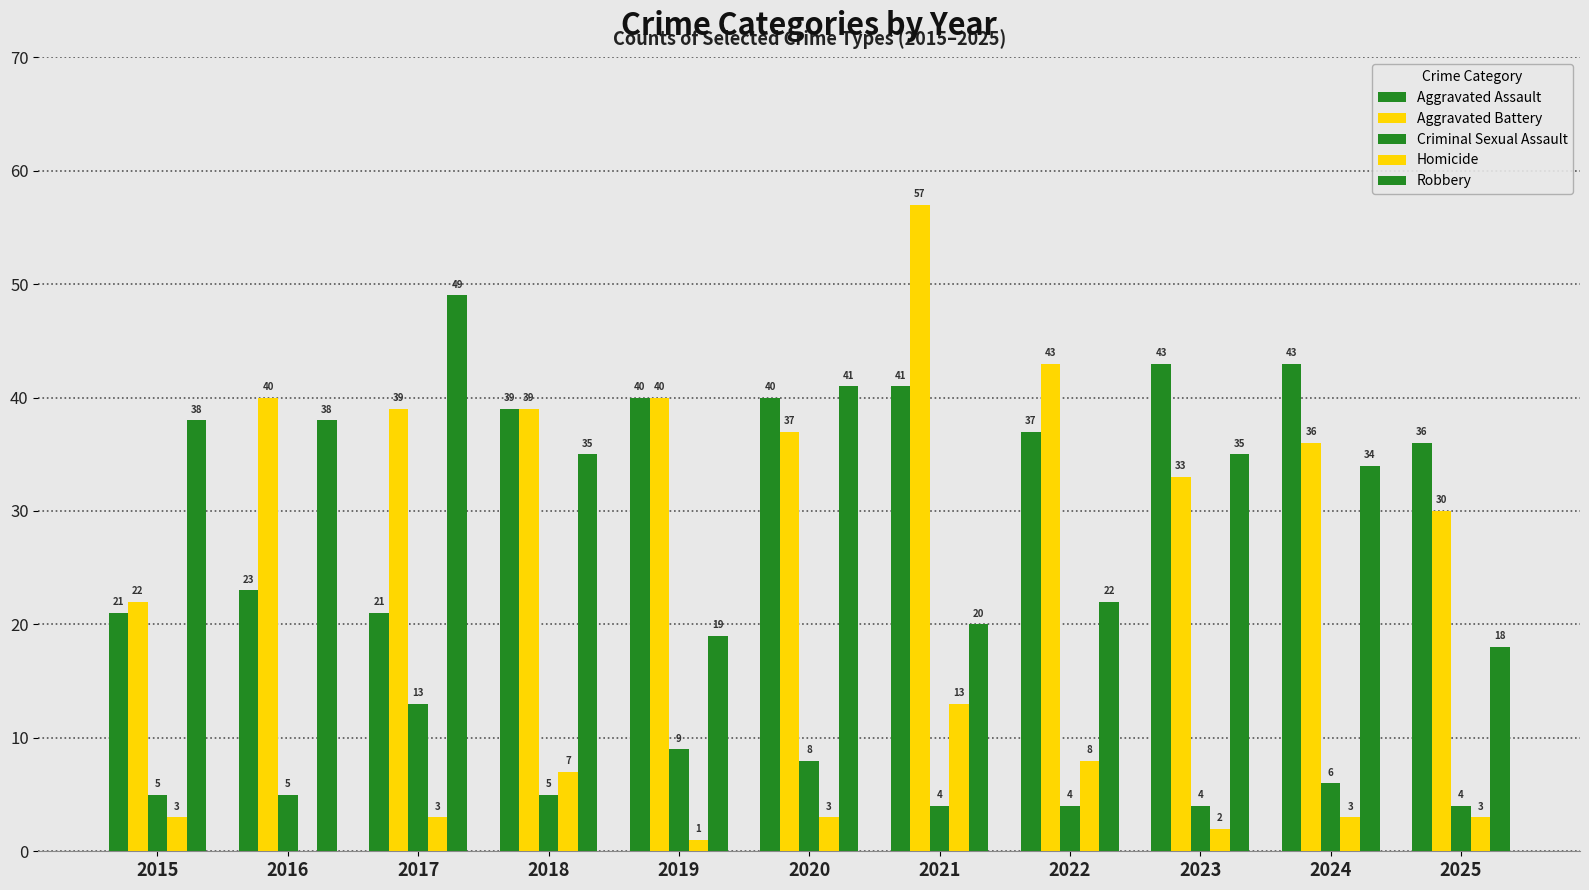

Are the bars horizontal?

No